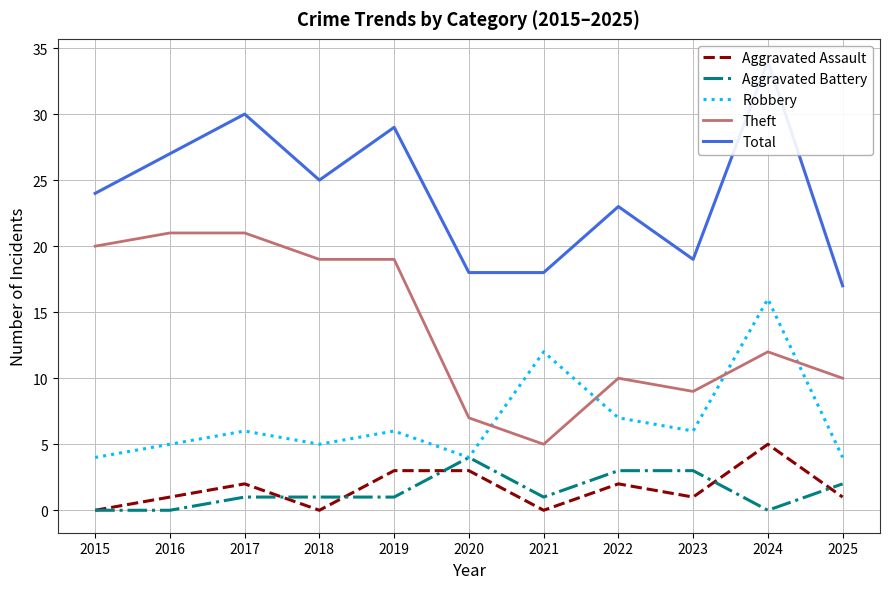

Where is Theft nearest to the value 13?

2024